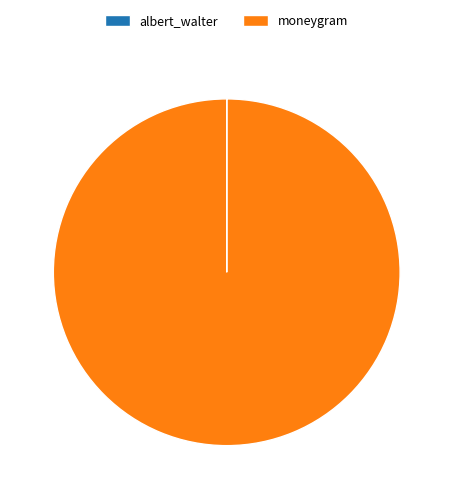

Does any single category account for the majority?

Yes